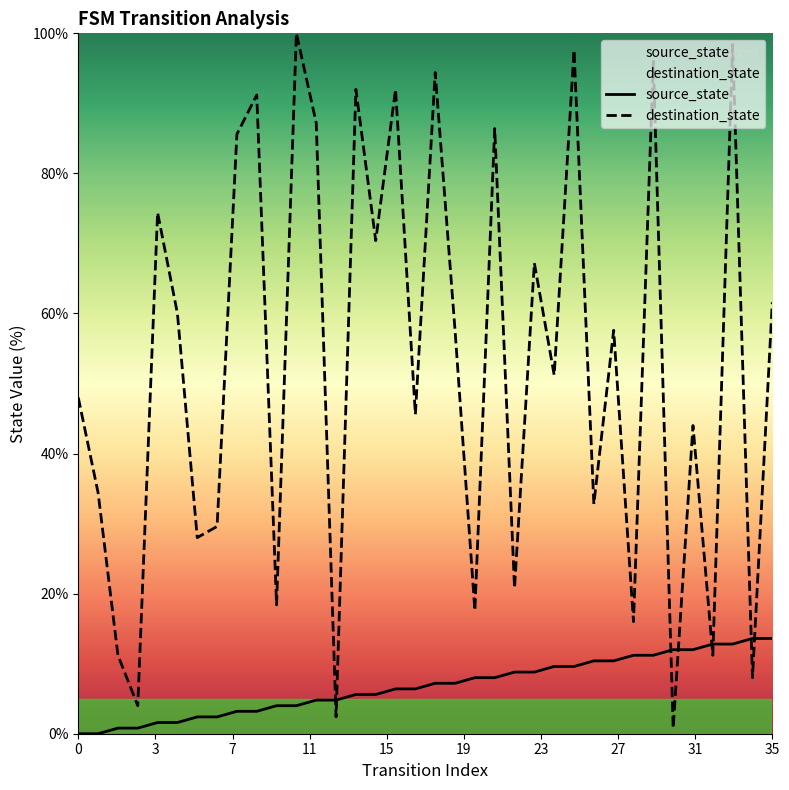

At which label is source_state closest to 6?

14